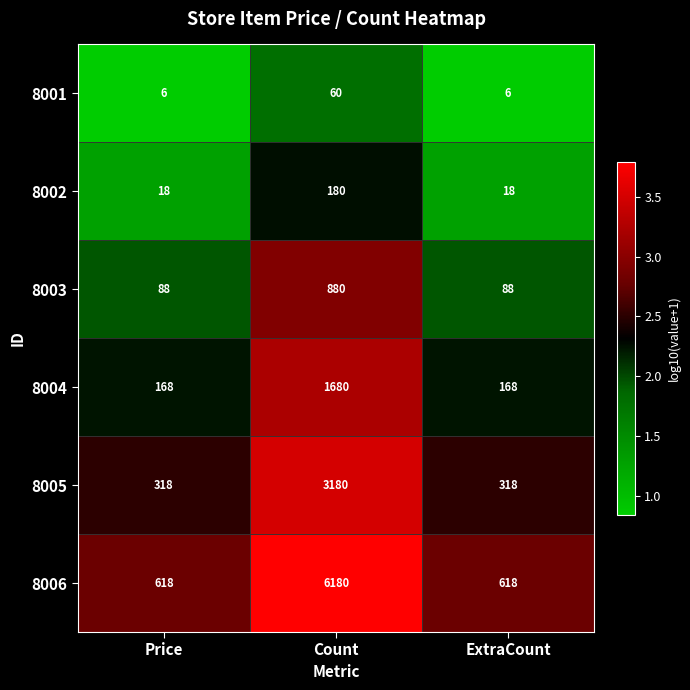

At Price, list the series in order from largest to smallest.

8006, 8005, 8004, 8003, 8002, 8001